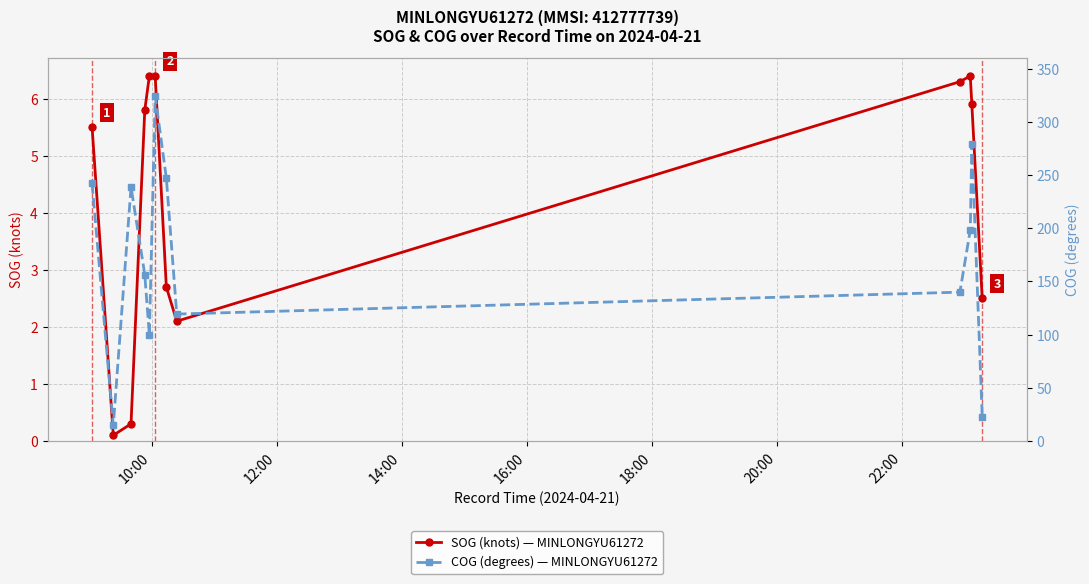

What is the value of the SOG (knots) point at the 3rd from the left?

0.3